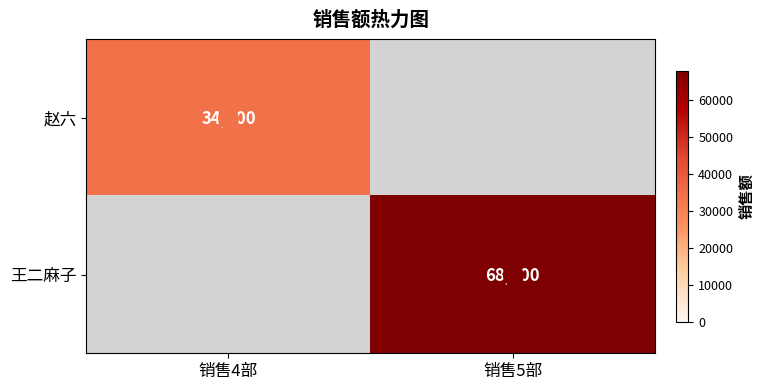

What is the greatest value displayed?

68000.0